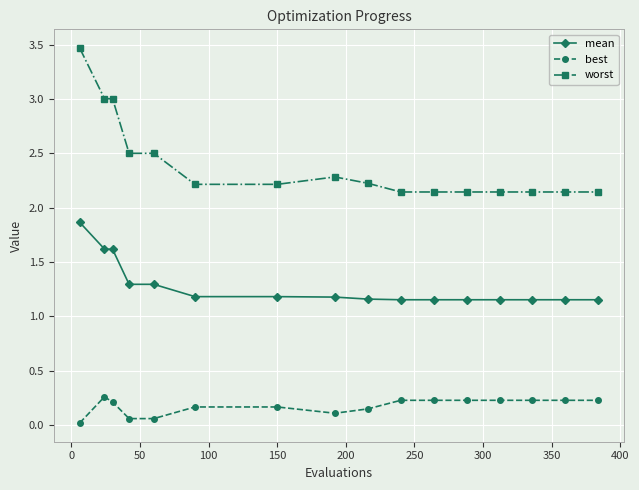

Rank the series by their maximum value, from lowest to highest.

best, mean, worst